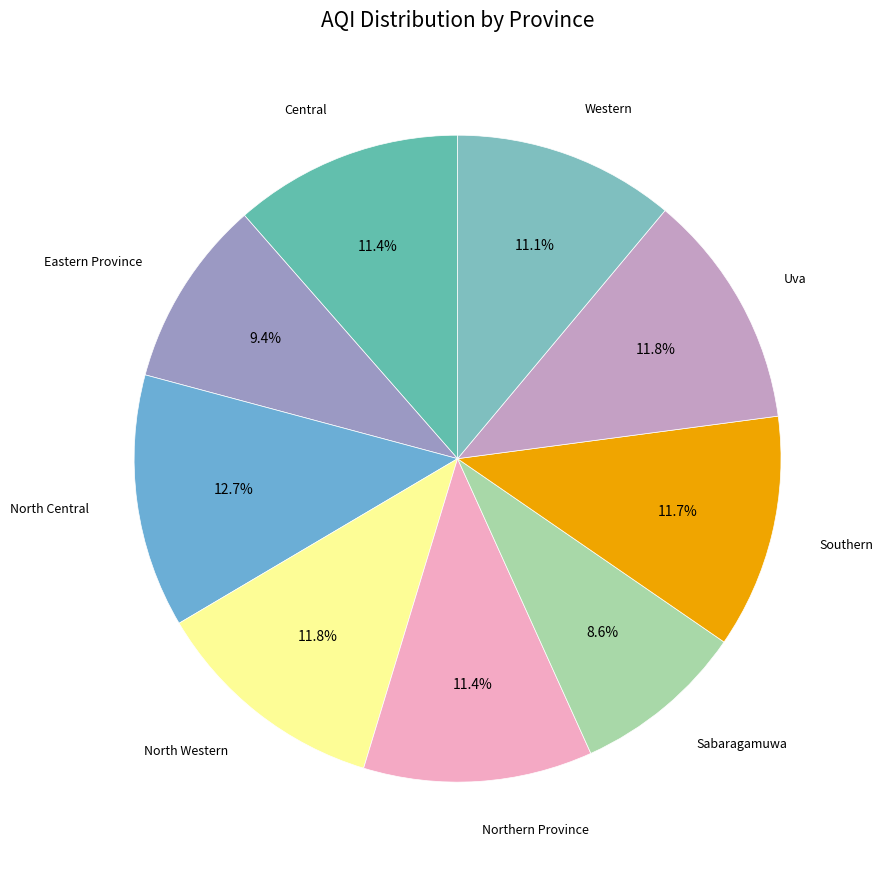

Is North Western the majority of the pie?

No